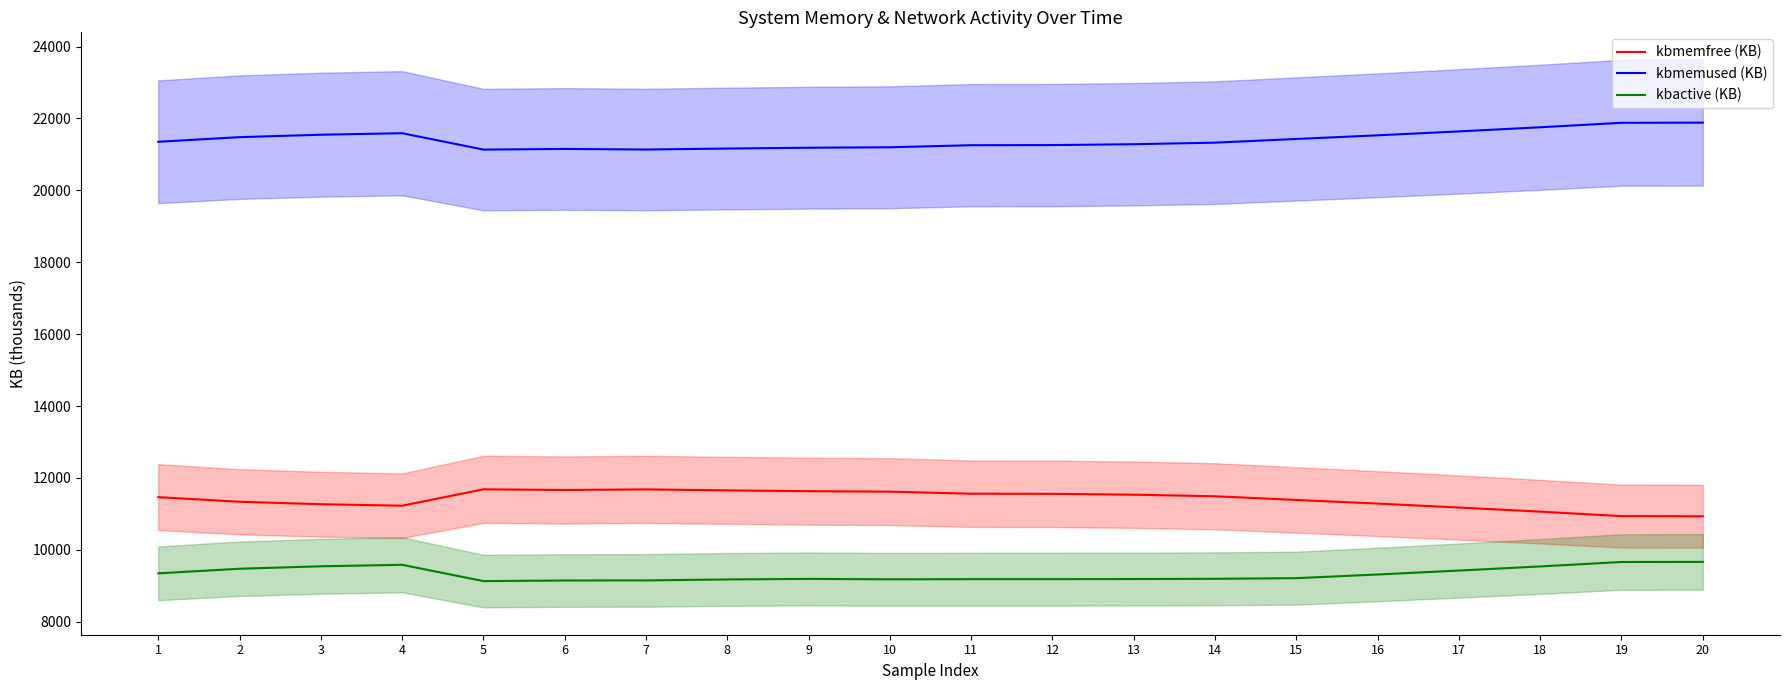

At which label does kbactive (KB) first exceed 9210?

1